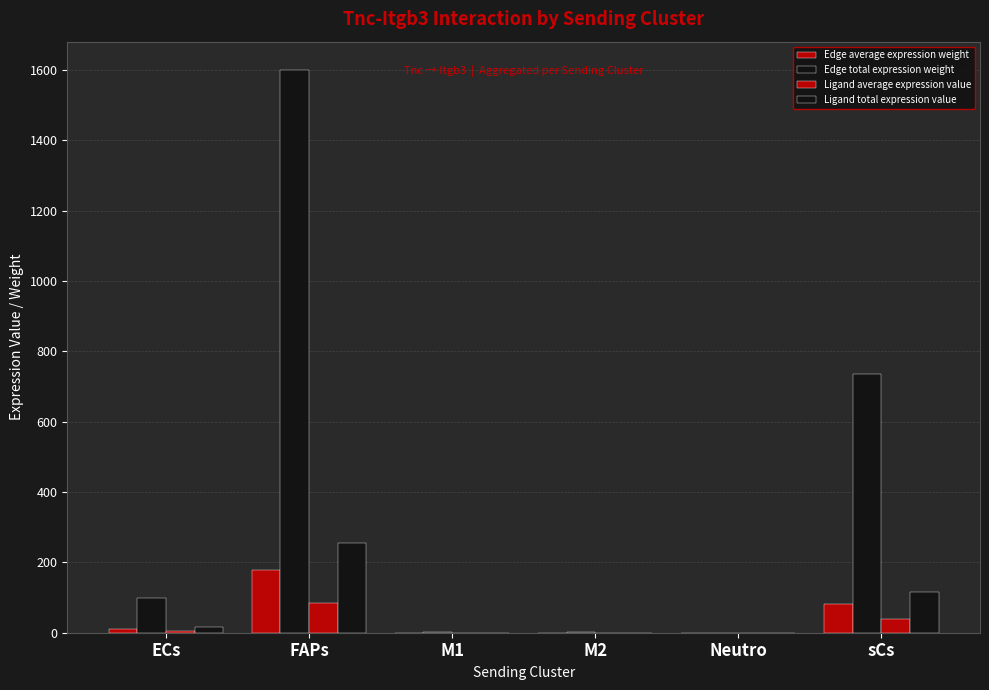

What is the maximum value for Ligand total expression value?

254.9